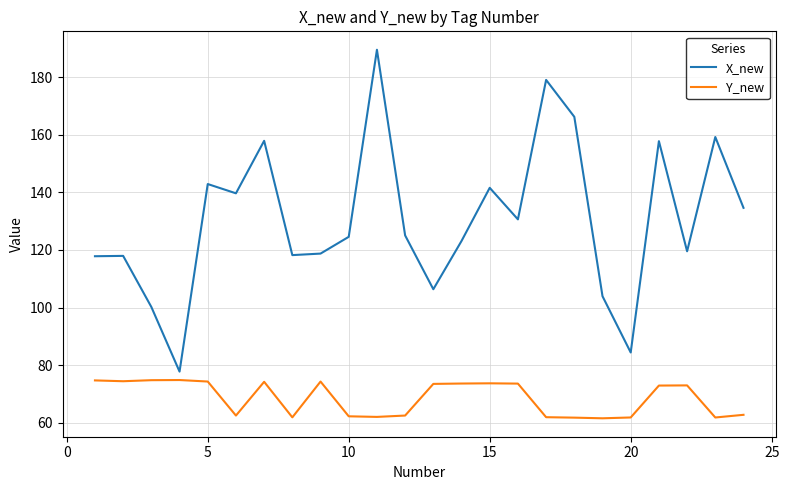

What is the difference between the second highest and minimum values in the Y_new series?

13.2